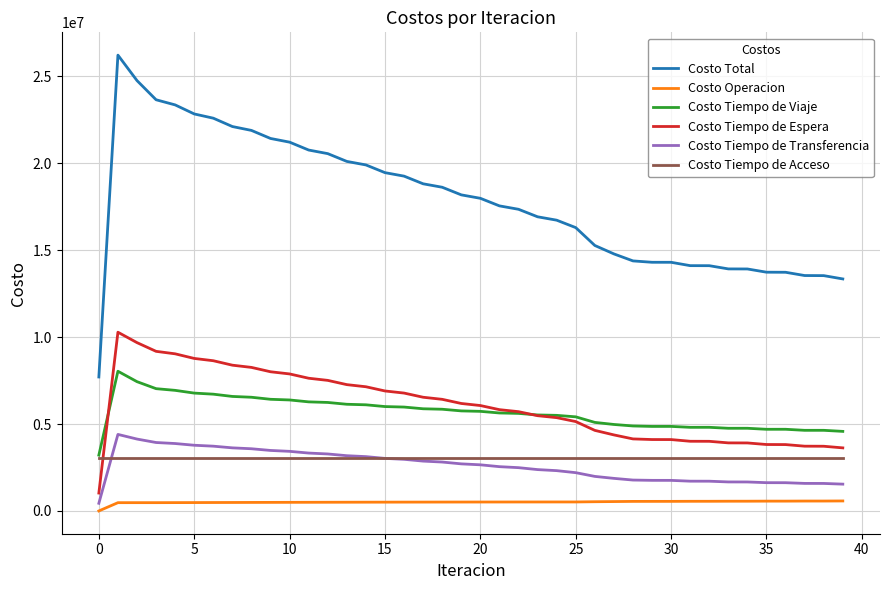

What is the sum of all Costo Tiempo de Viaje values?

226757848.9